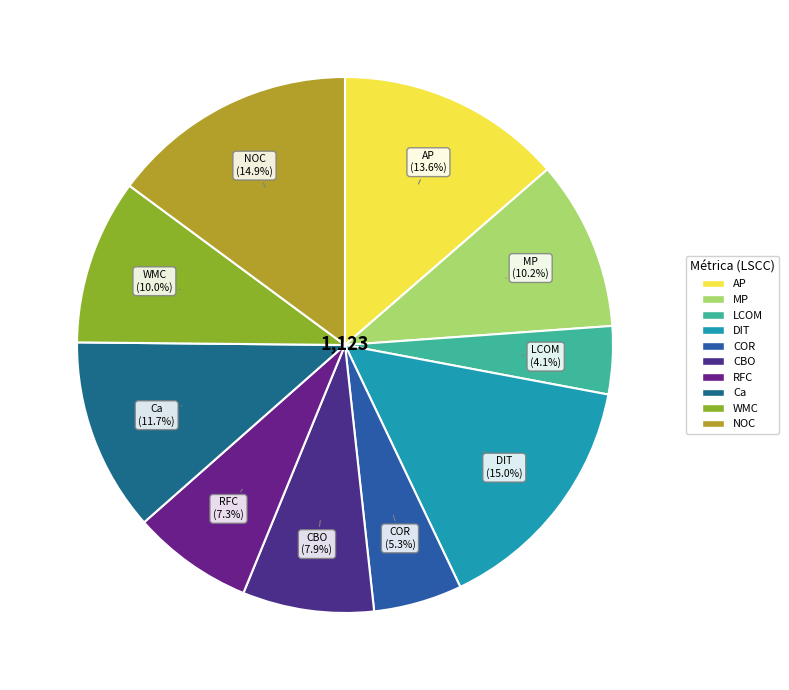

To the nearest percent, what is the difference between the largest and smallest slice percentages?

11%